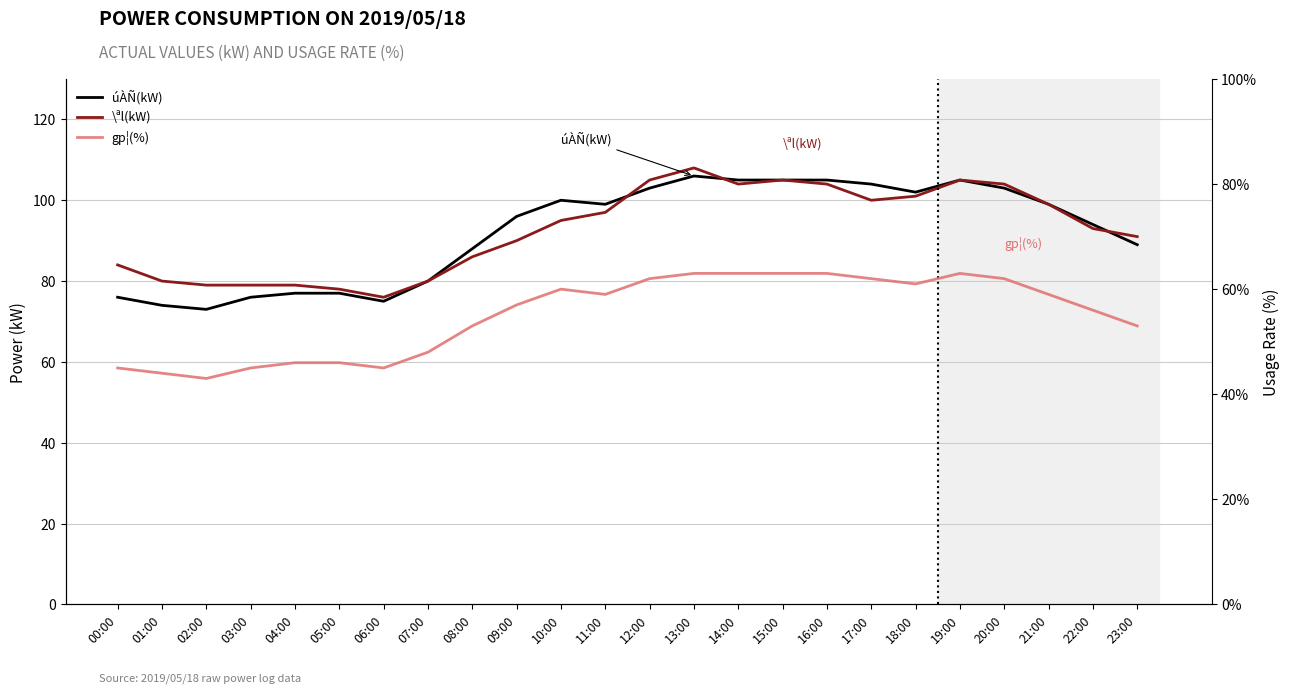

How many interior local peaks does the gp¦(%) series have?

2